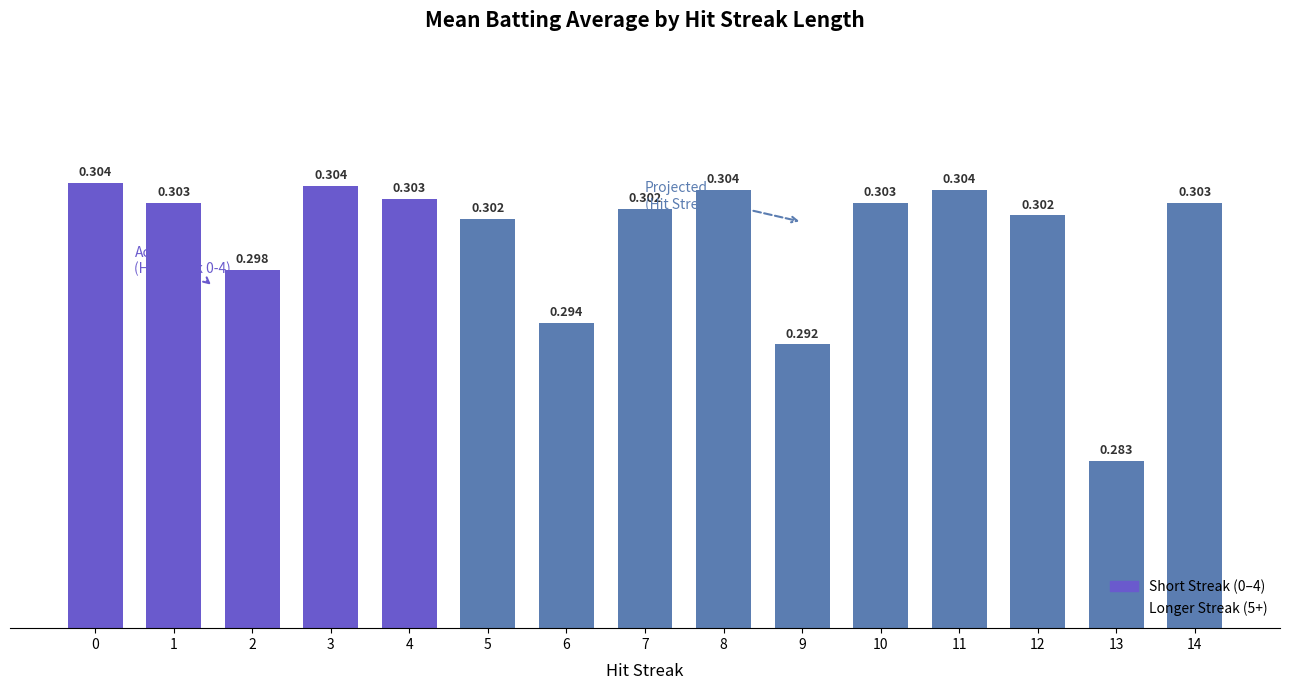

The value at 11 is 0.3. True or false?

True